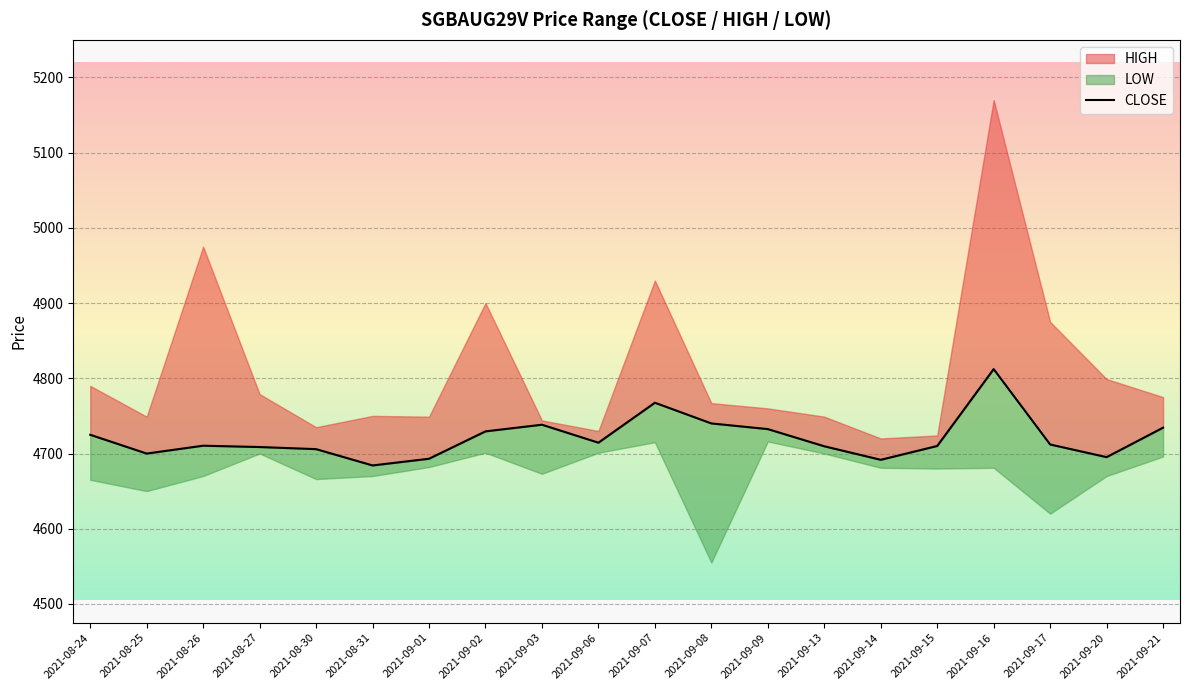

What is the average value?

4720.7